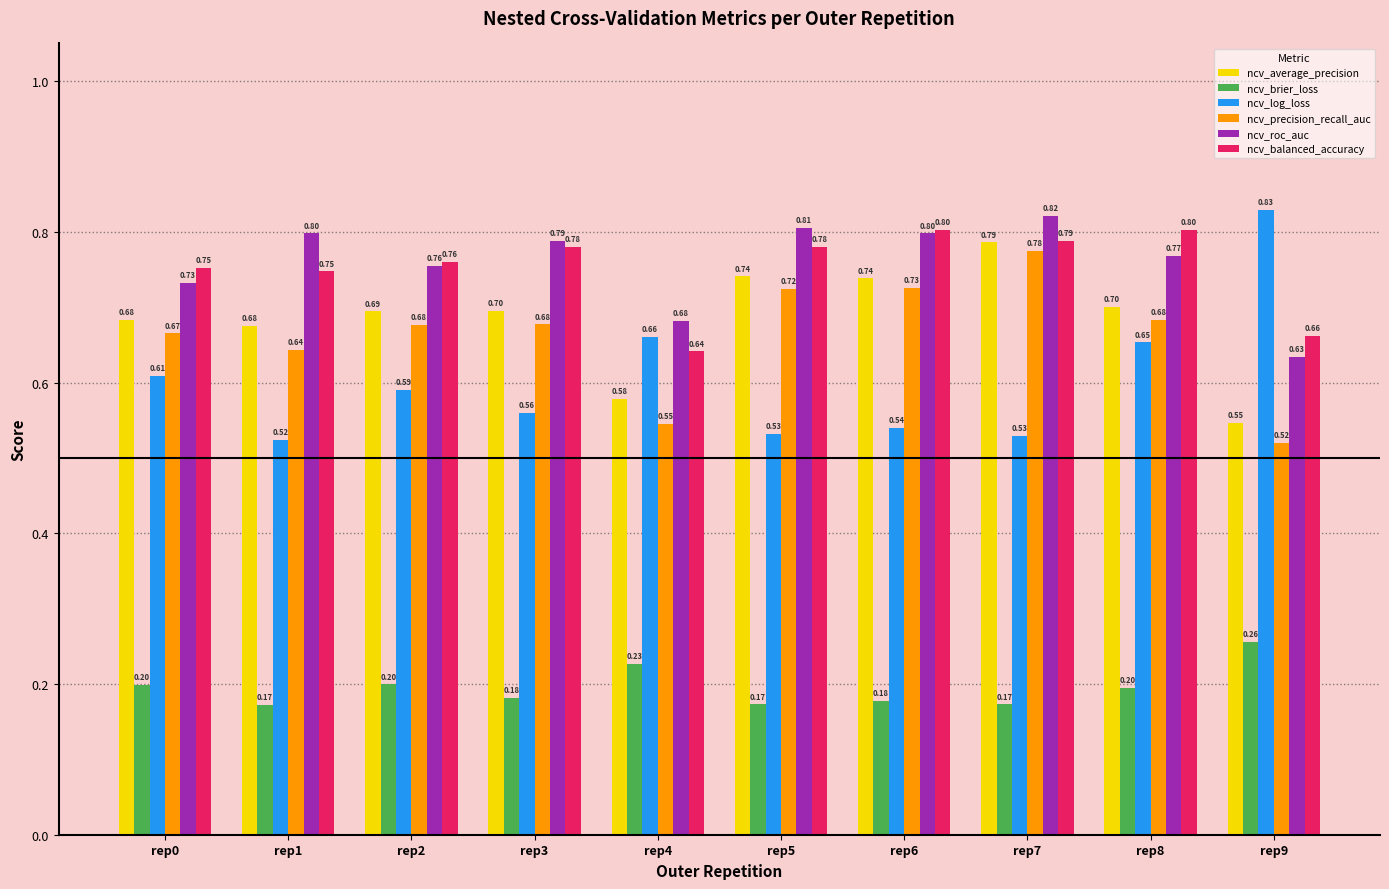

How many bars are there in each group?

6